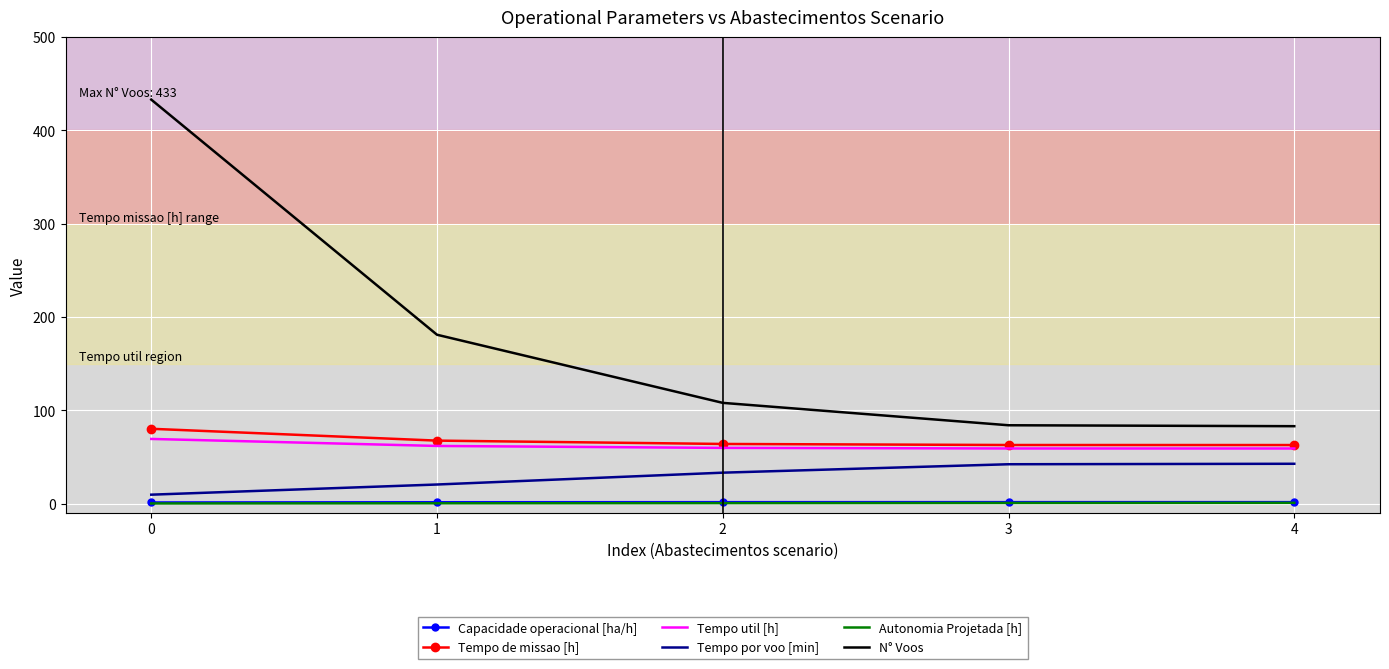

The Autonomia Projetada [h] series shows 0.2 at 0. True or false?

True